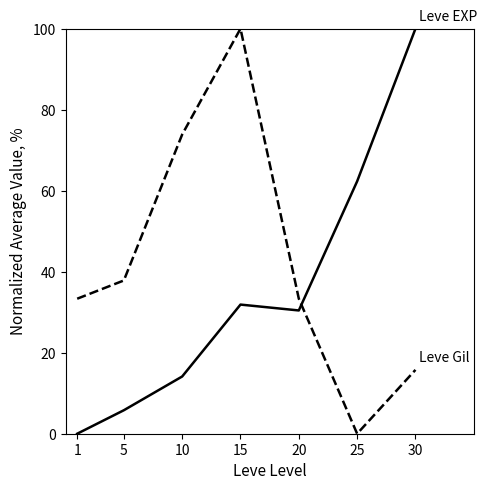

What is the maximum value shown in the chart?

100.0